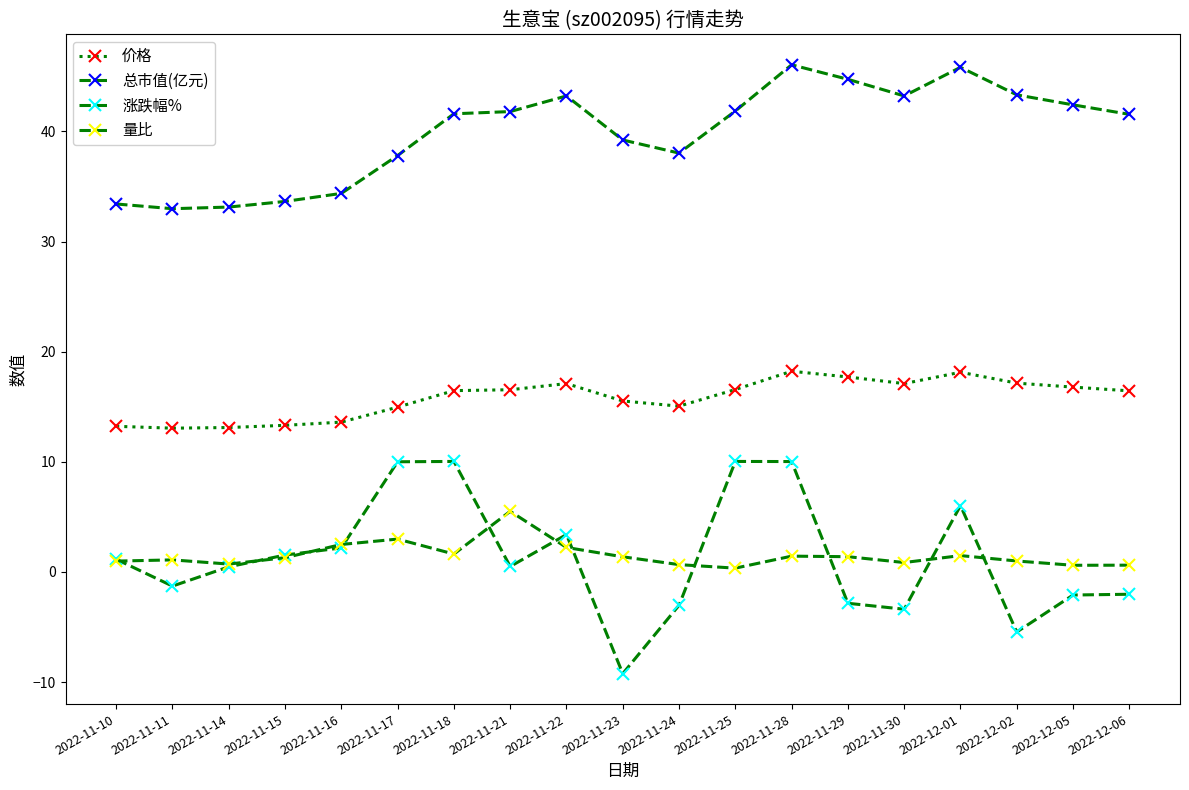

At 2022-11-24, list the series in order from largest to smallest.

总市值(亿元), 价格, 量比, 涨跌幅%